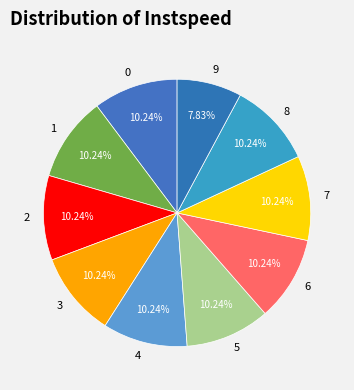

How many slices are in this pie chart?

10